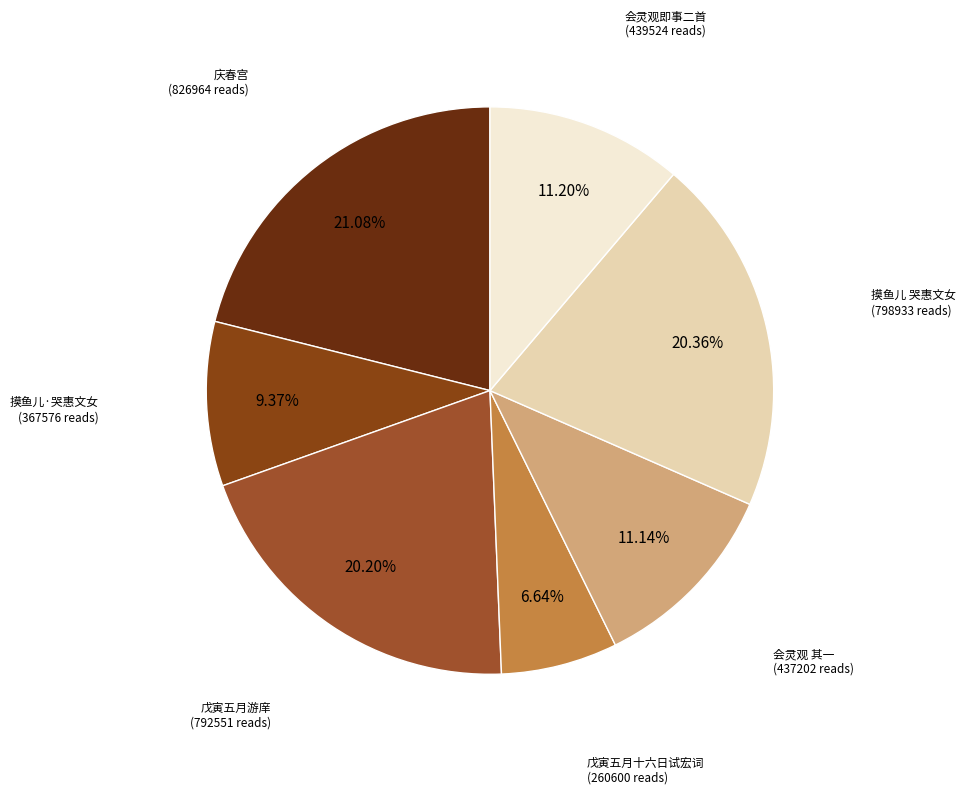

To the nearest percent, what is the average slice percentage?

14%